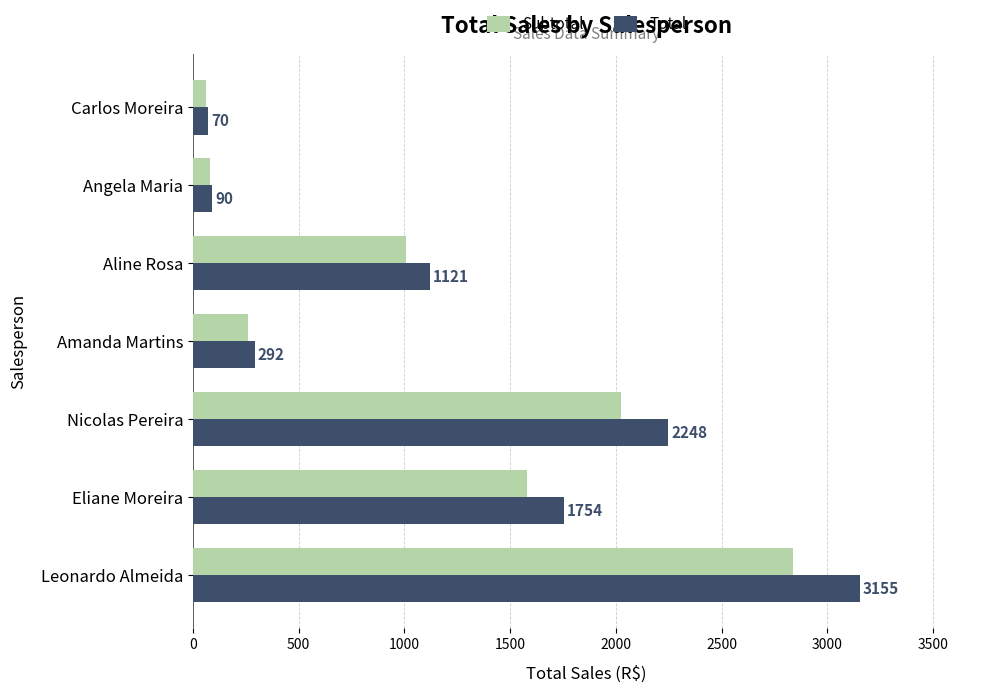

What are all the series names shown in the legend?

Subtotal, Total